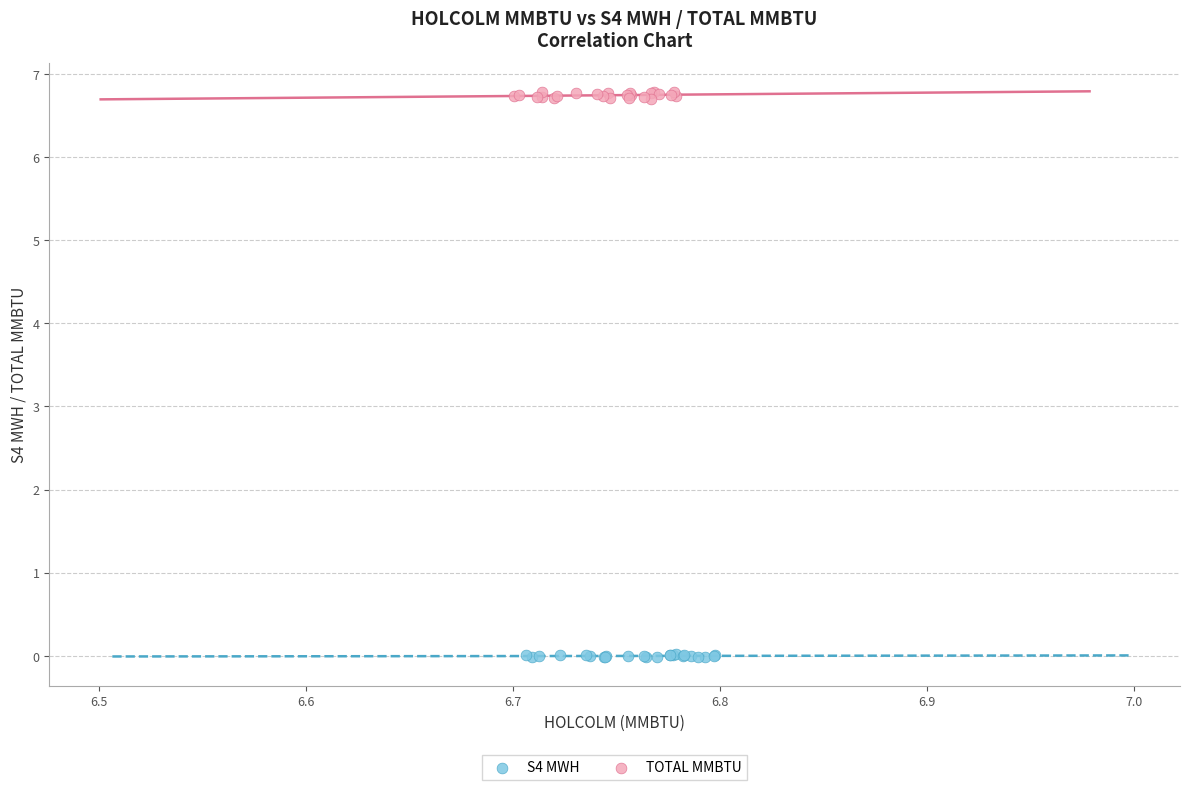

Which series contains the lowest Y value?

S4 MWH